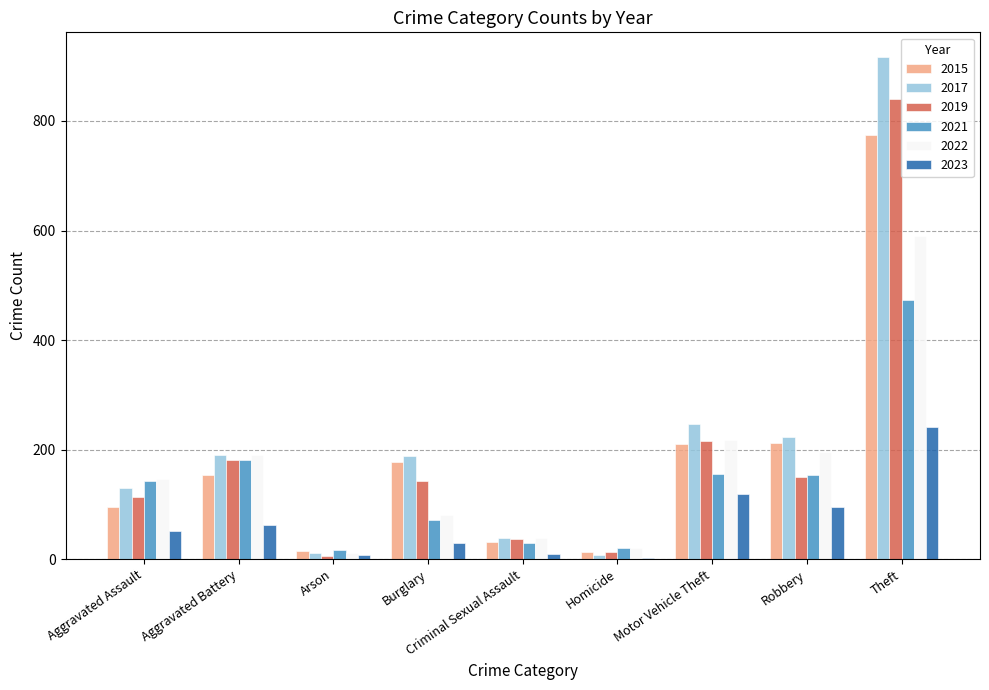

What is the label of the 3rd bar from the left?

Arson